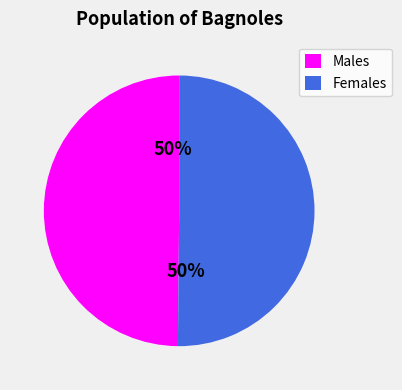

What percentage is the Males slice, to the nearest percent?

50%